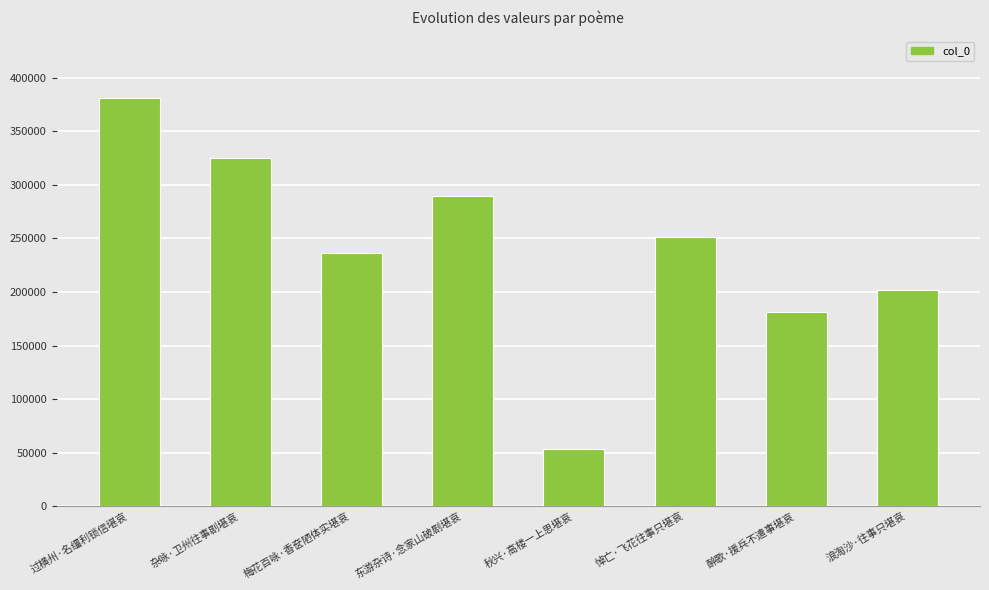

True or false: the data shows 202033 at 浪淘沙·往事只堪哀.

True